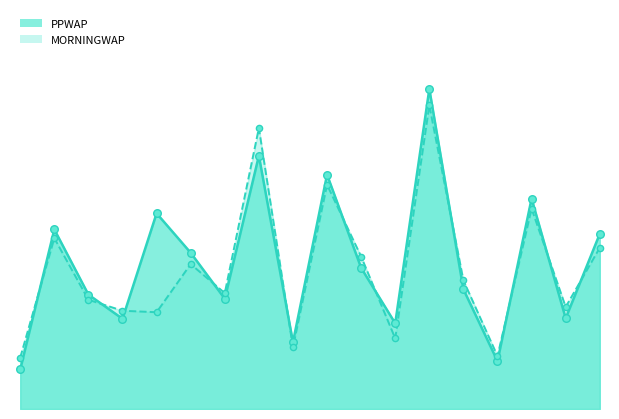

What are all the series names shown in the legend?

PPWAP, MORNINGWAP